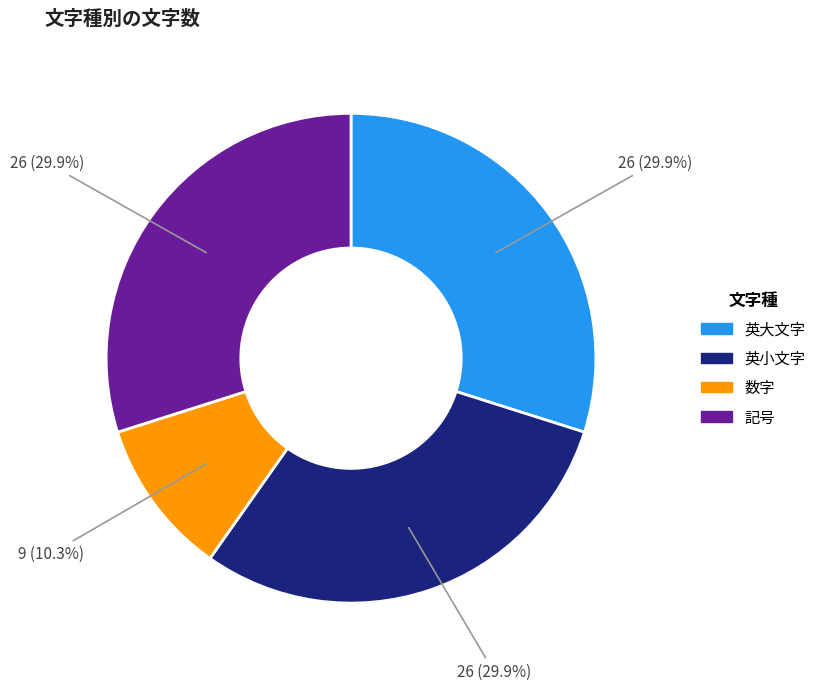

Is 数字 the majority of the pie?

No